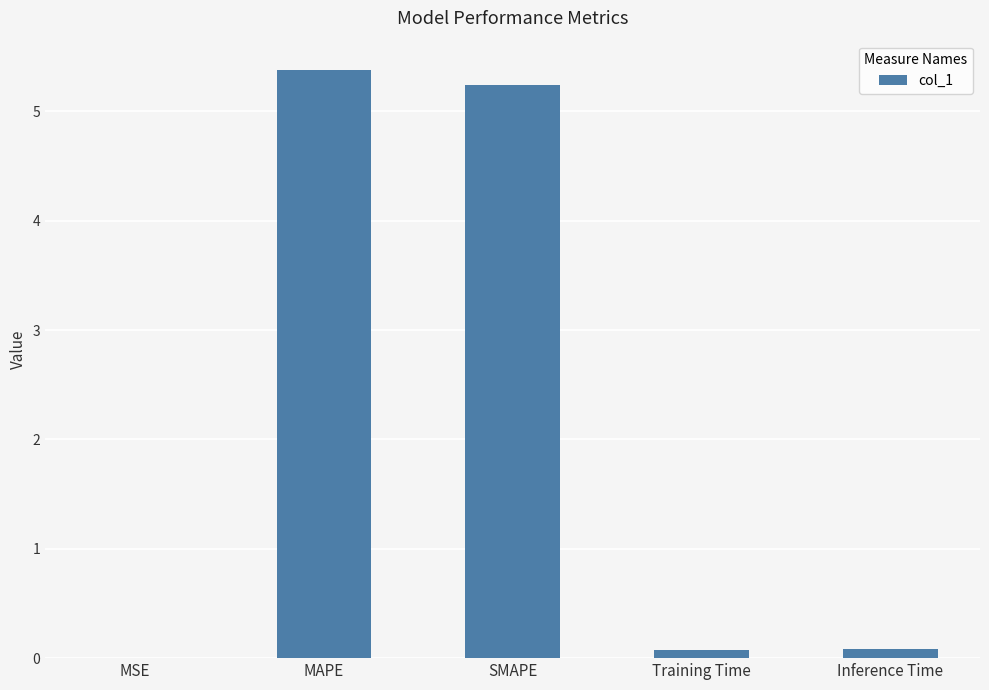

What is the sum of the values at Training Time and Inference Time?

0.2